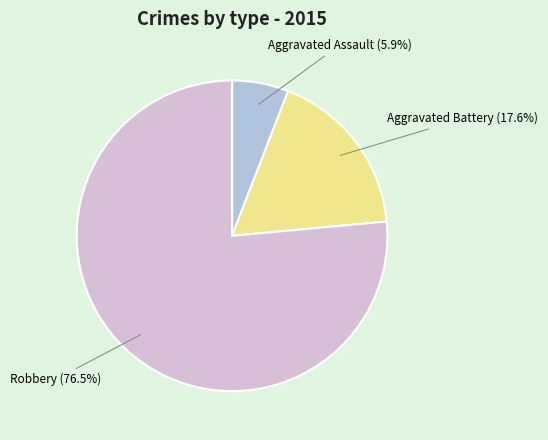

Is there a majority slice in this chart?

Yes